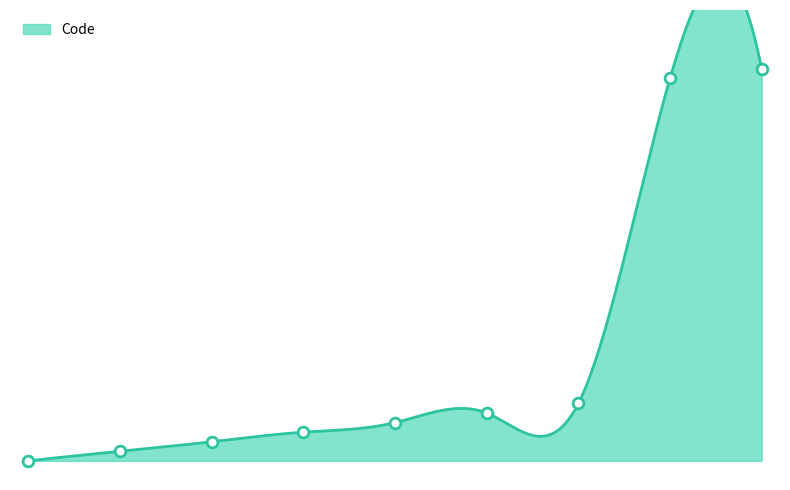

Between 2 and 4, which is larger?

4